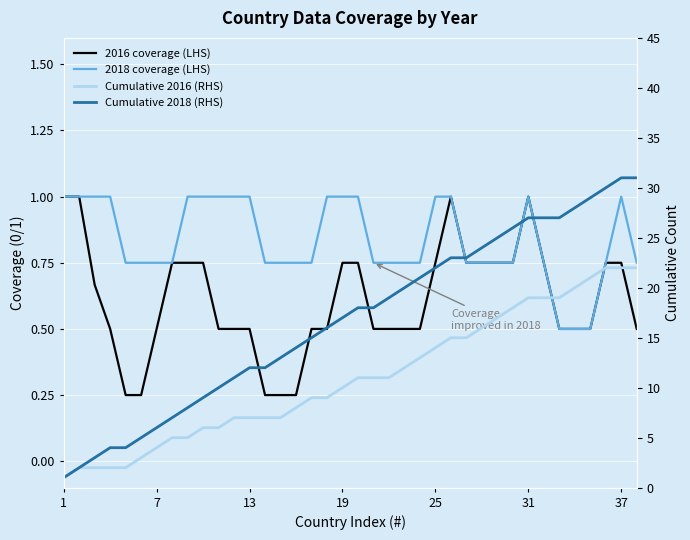

What is the value of the 2018 coverage (LHS) point at the 33rd from the left?

0.5